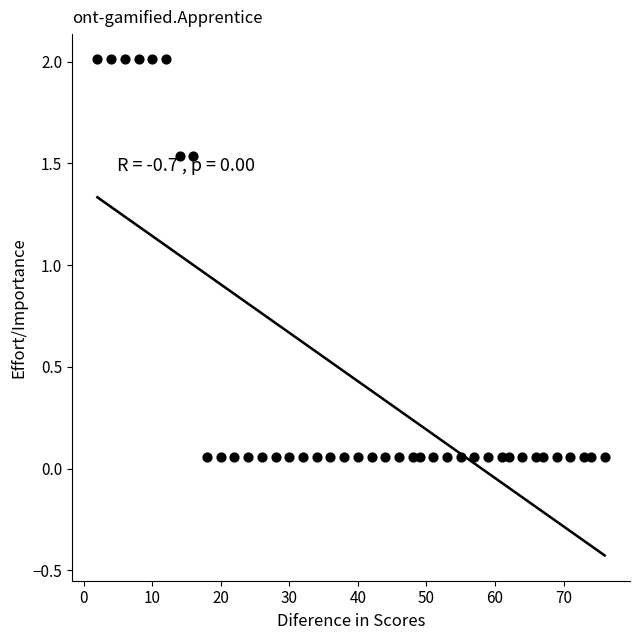

What is the range of X values (max minus min)?

74.0